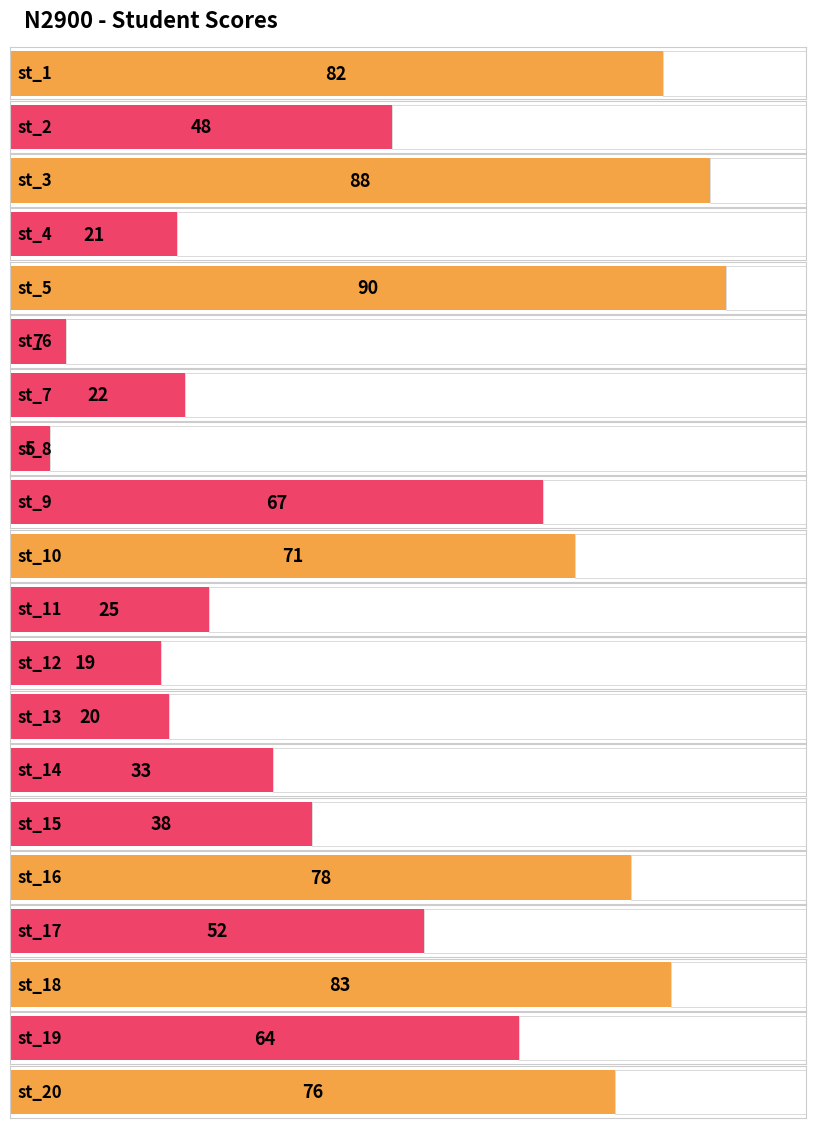

What is the ratio of the value at st_14 to the value at st_10?

0.5